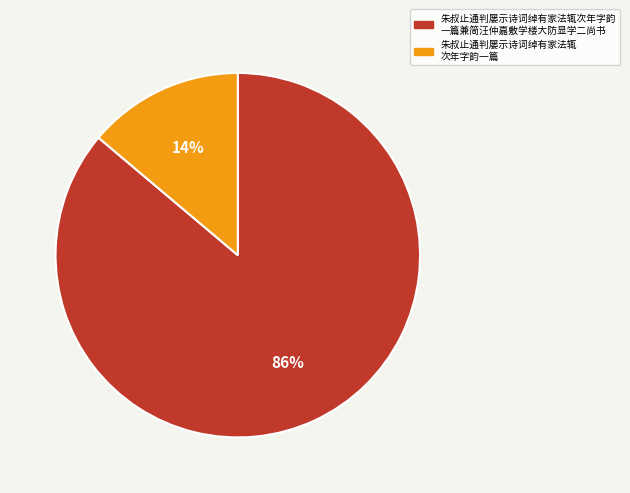

How many segments does this pie chart have?

2